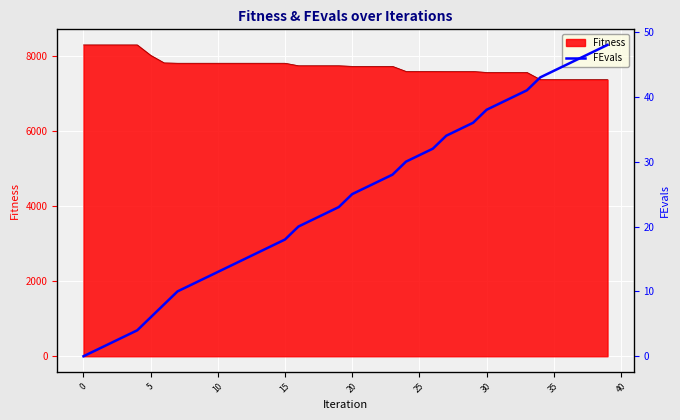

Where is the data nearest to the value 24?

19